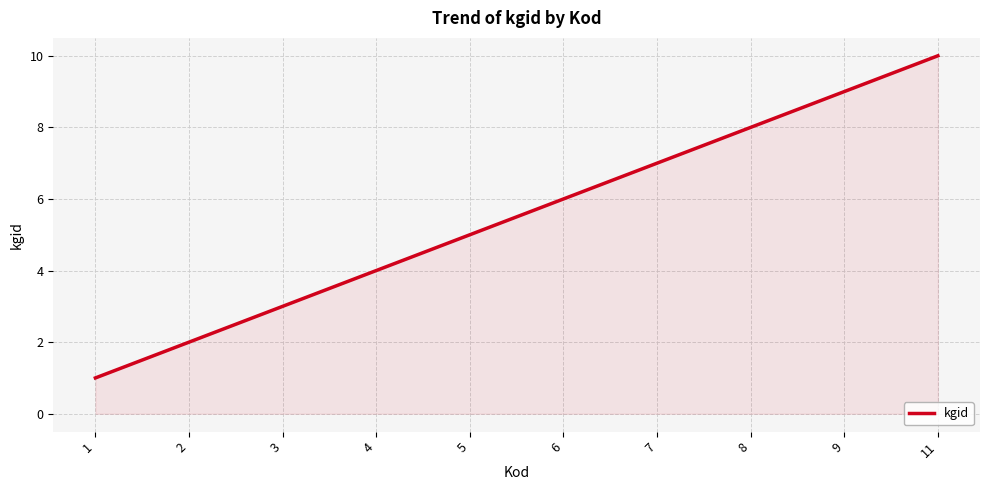

What is the sum of the values at 3 and 4?

7